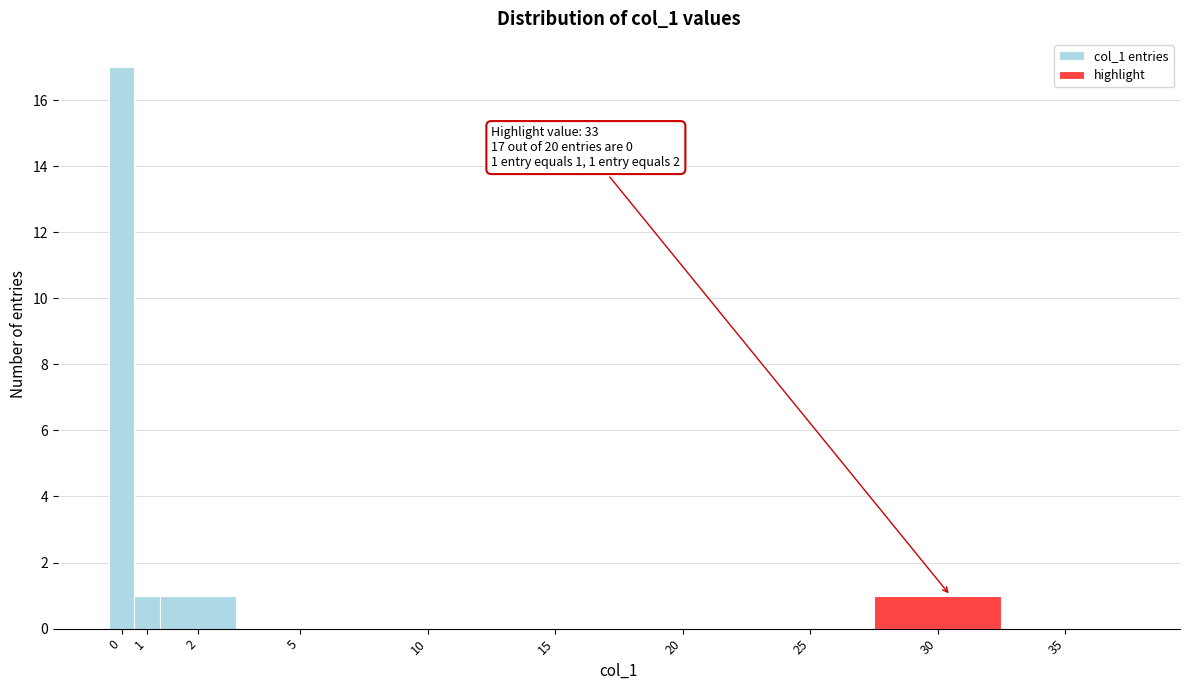

Reading right to left, what are all the values shown in this chart?

35=0	30=1	25=0	20=0	15=0	10=0	5=0	2=1	1=1	0=17